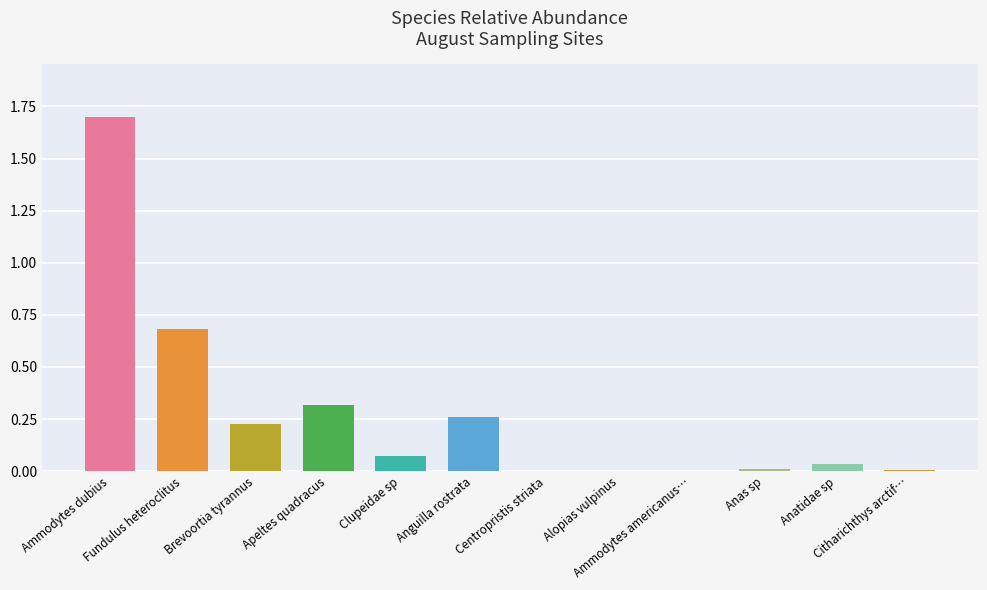

How many distinct data groups are displayed?

1